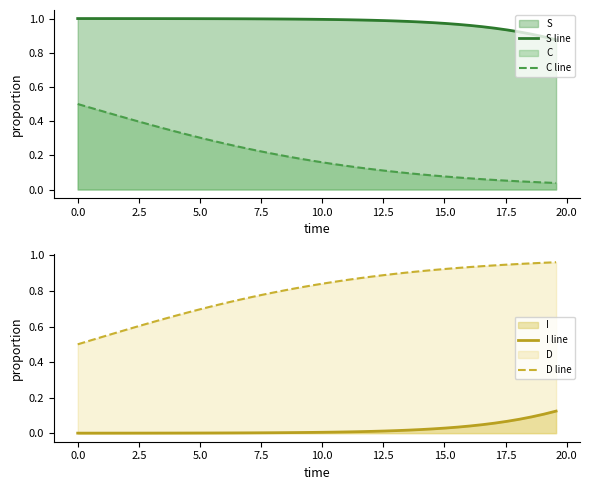

What is the difference between the second highest and minimum values in the I line series?

0.1